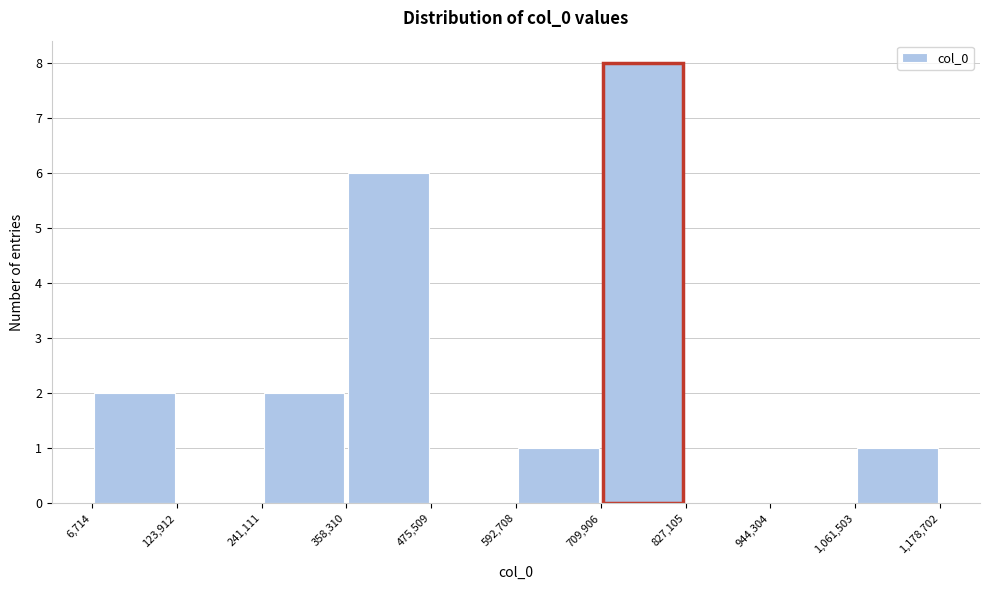

Over which range of the x-axis is the bar tallest?

709,906 to 827,105